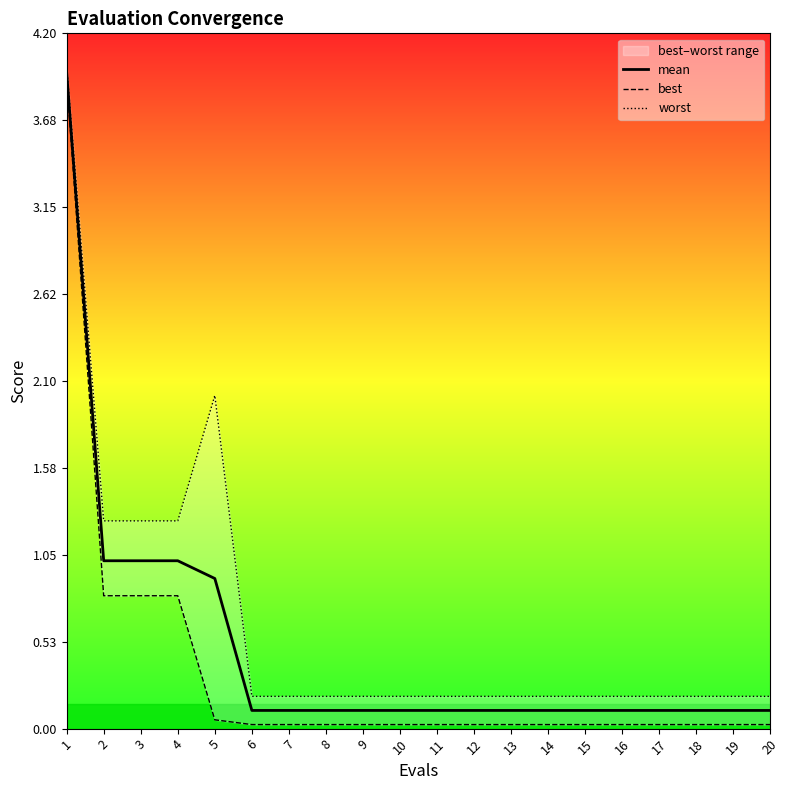

True or false: mean and best intersect in this chart.

False